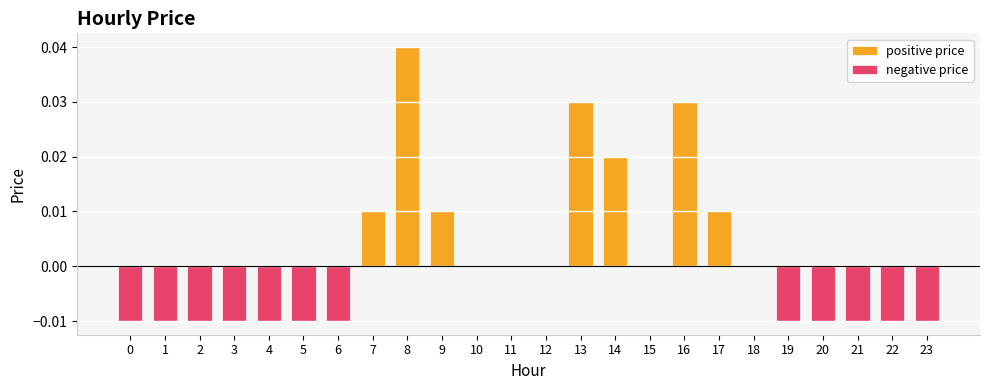

How many distinct data groups are displayed?

2